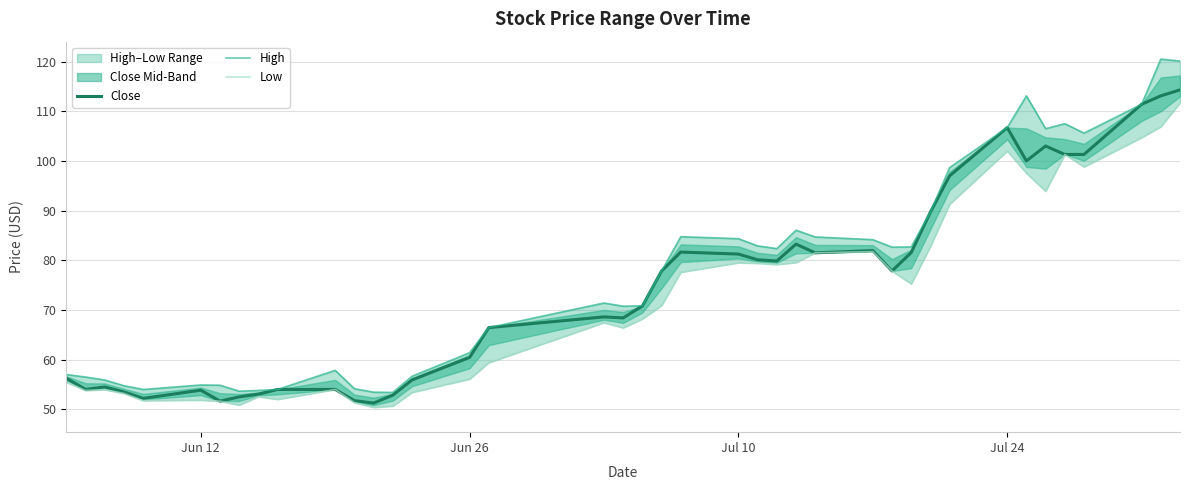

The value of Close at Jul 10 is 81.2. True or false?

True